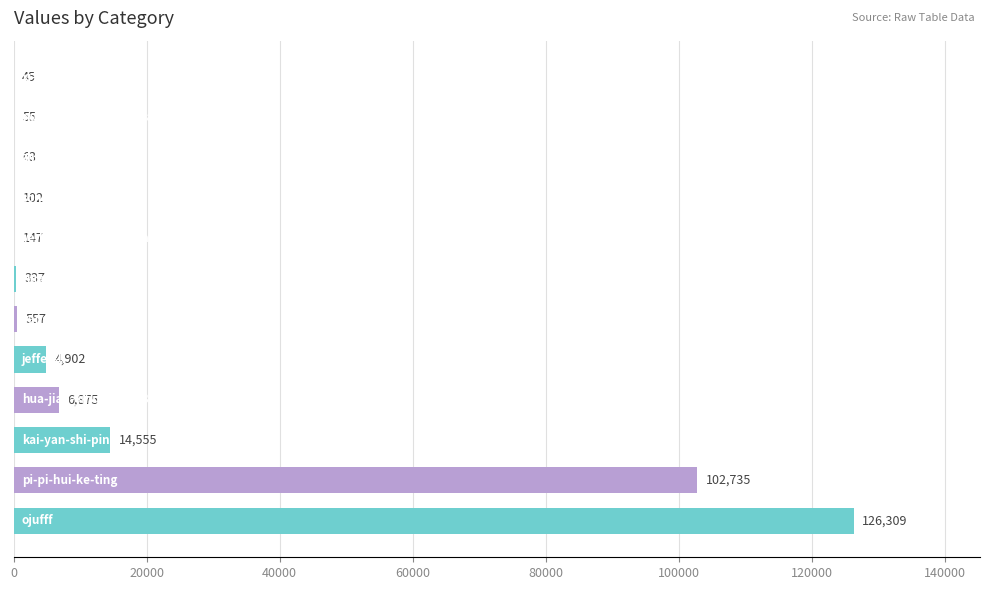

What is the greatest value displayed?

126309